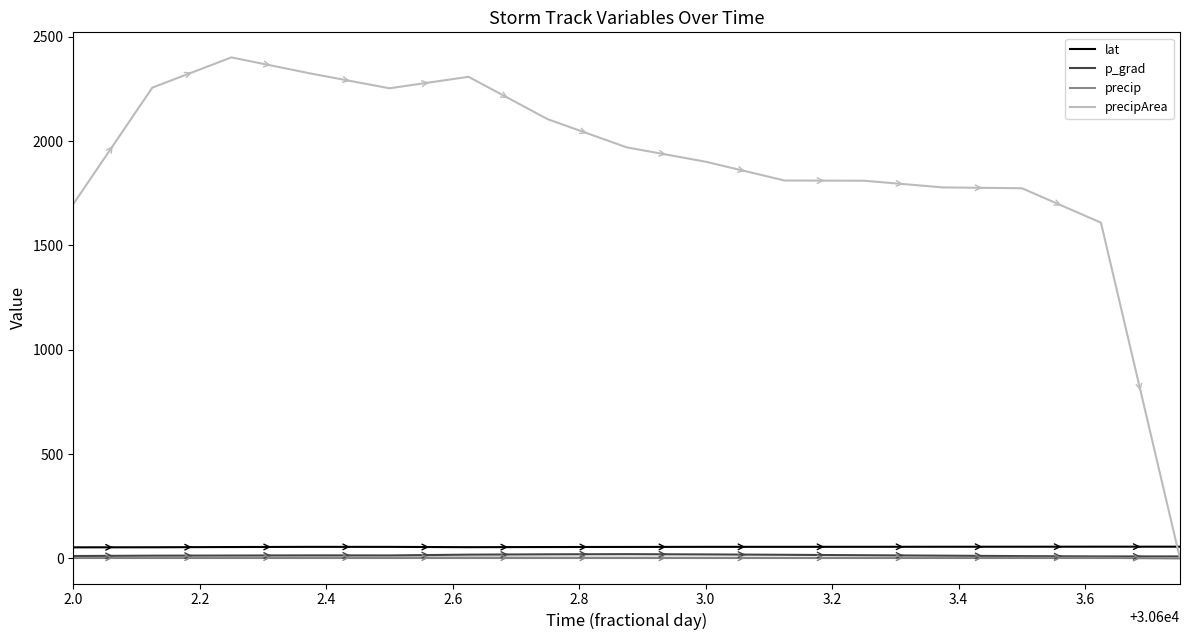

Which series ends up on top after the final intersection of lat and precipArea?

lat